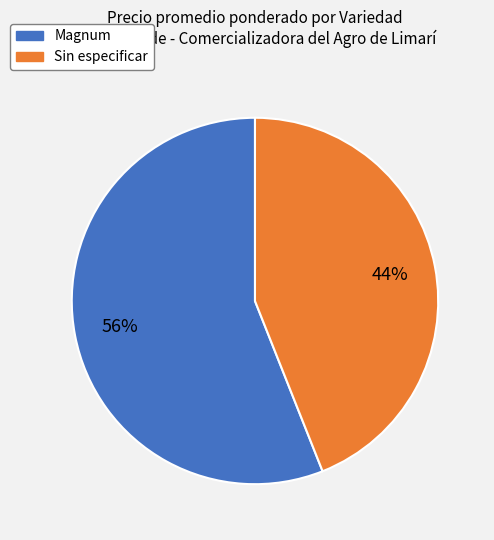

Which has a higher value, Magnum or Sin especificar?

Magnum